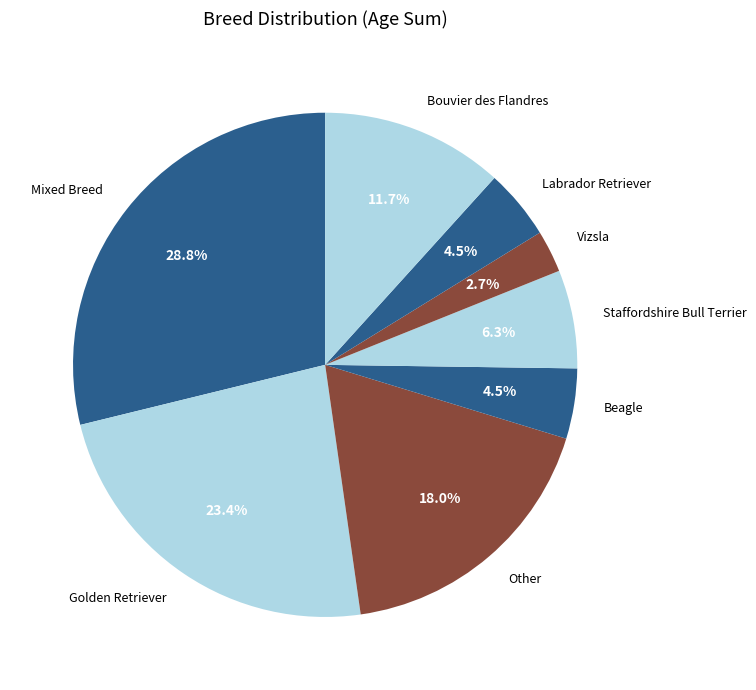

Count the number of slices in the pie.

8